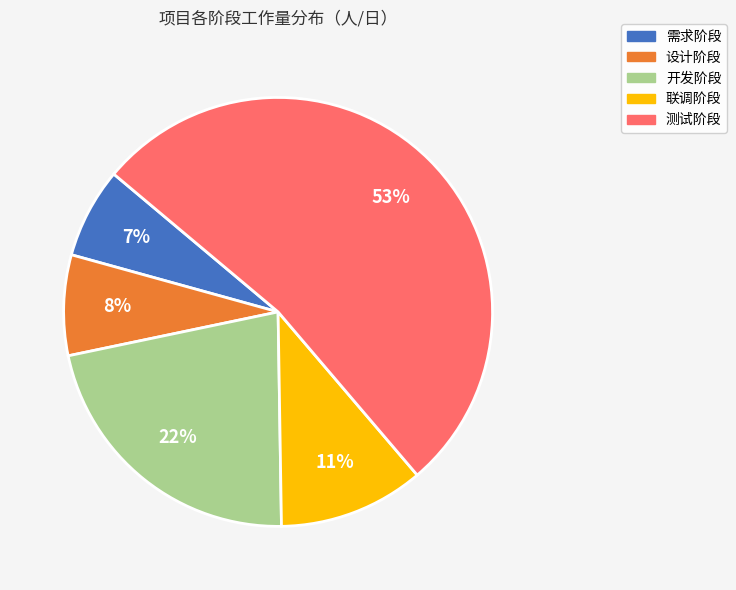

Is there any slice that represents more than half of the pie?

Yes